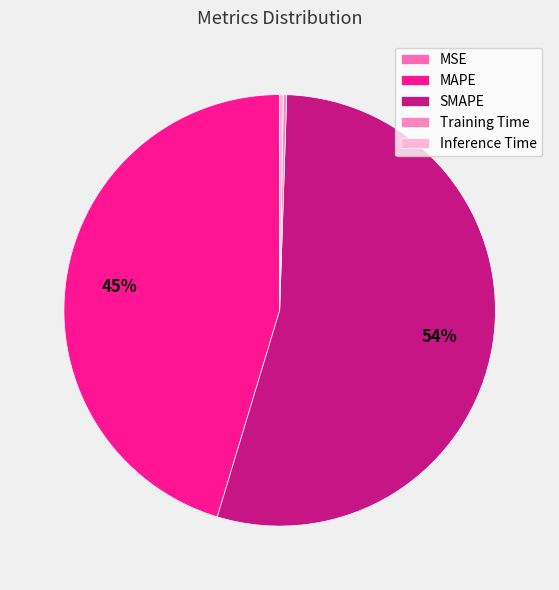

Which has a higher value, Training Time or SMAPE?

SMAPE